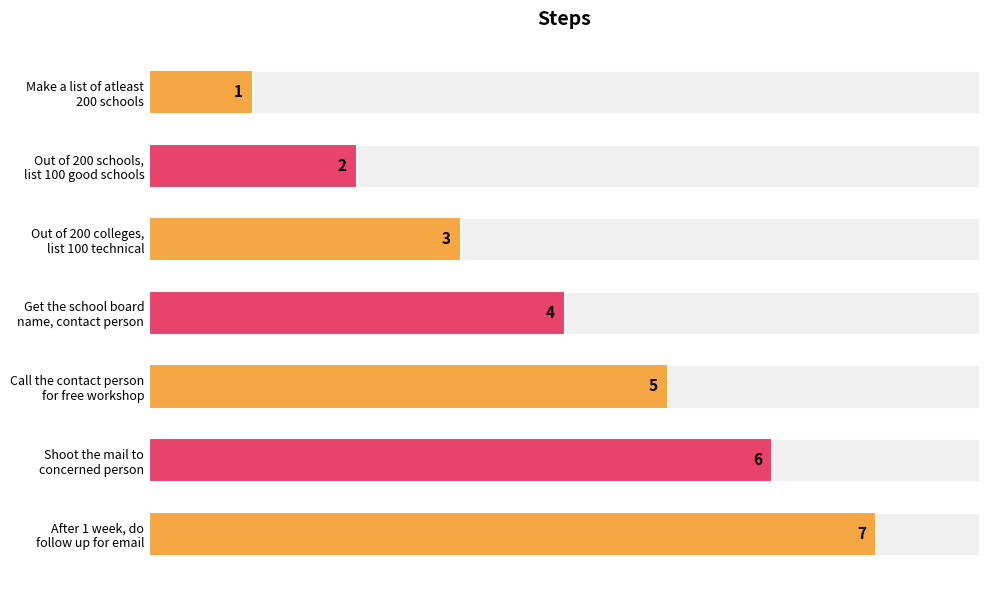

How many data points does each series have?

7